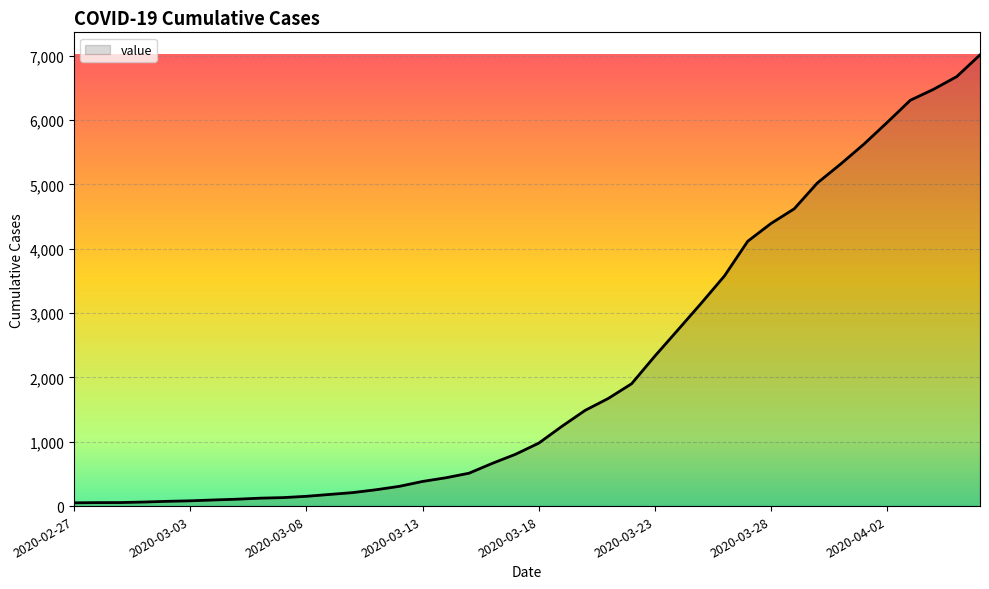

What is the minimum value shown in the chart?

51